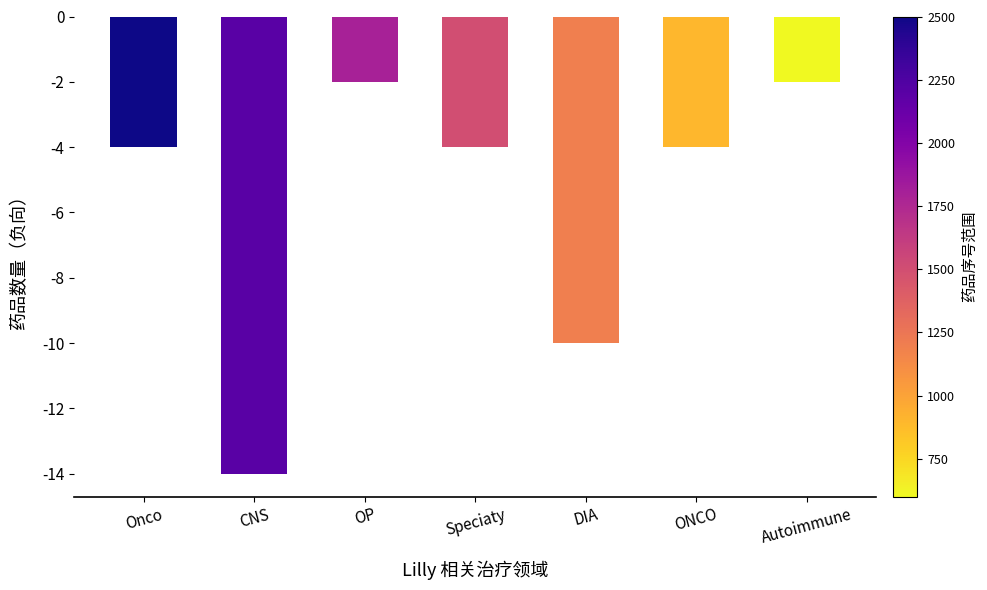

What is the approximate value at CNS, to the nearest 5?

-15